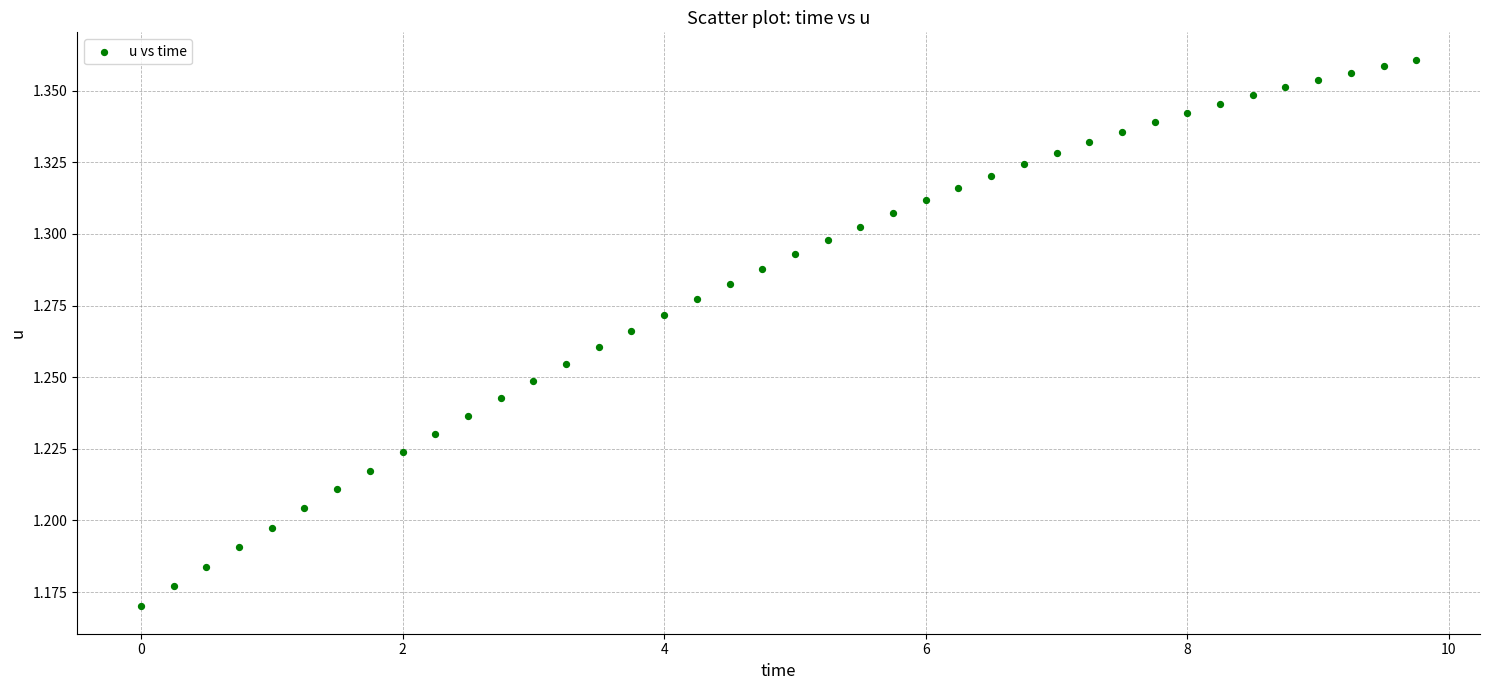

What is the range of X values (max minus min)?

9.8